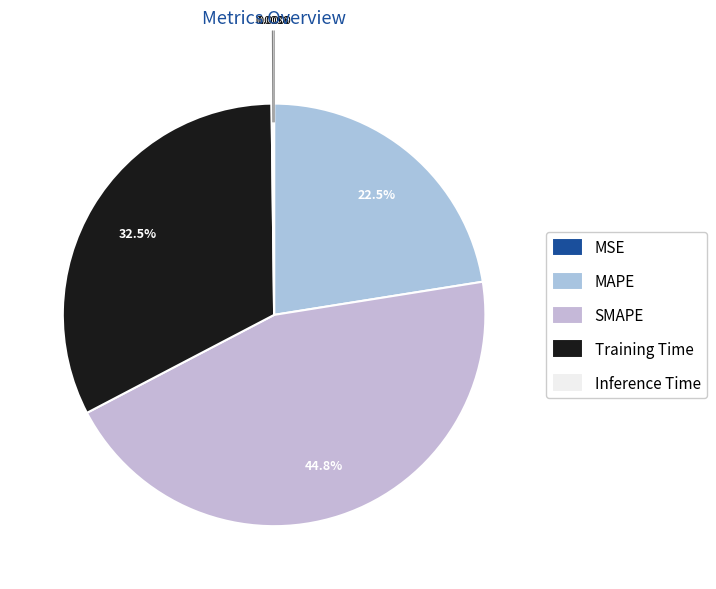

Is Inference Time the majority of the pie?

No